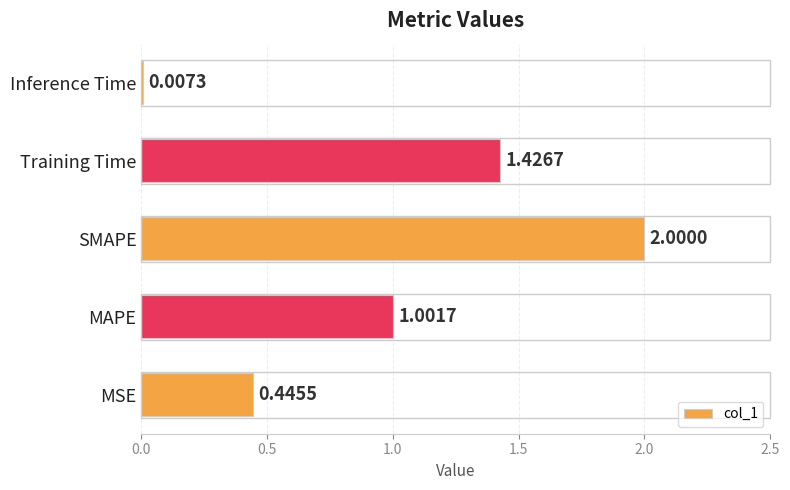

Which has a higher value, MAPE or SMAPE?

SMAPE